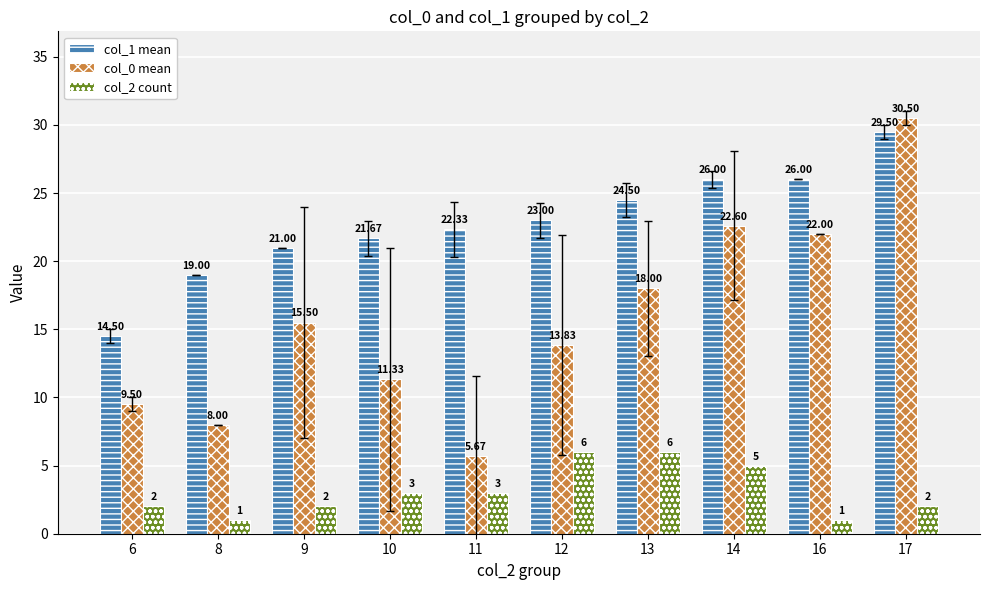

Rank the series at 6 from lowest to highest value.

col_2 count, col_0 mean, col_1 mean